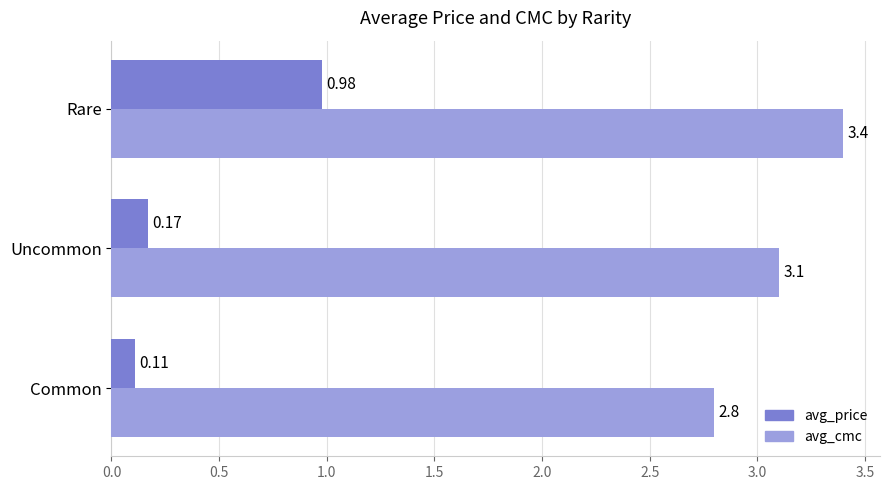

List the labels in order of avg_cmc value, largest first.

Rare, Uncommon, Common